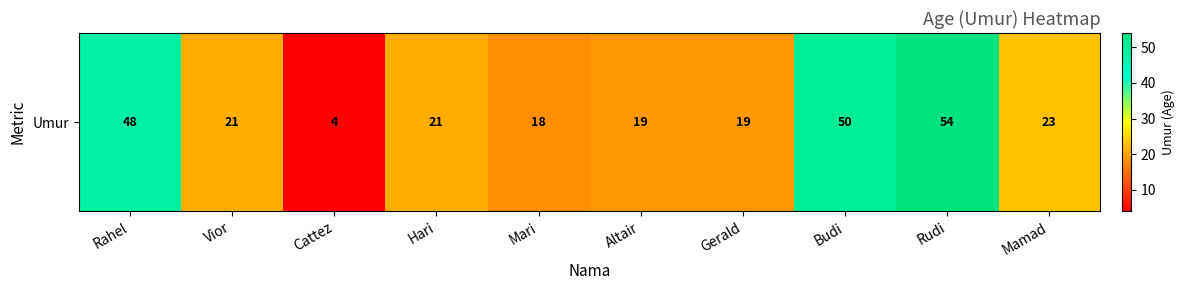

Reading right to left, list all the values displayed in this chart.

23	54	50	19	19	18	21	4	21	48